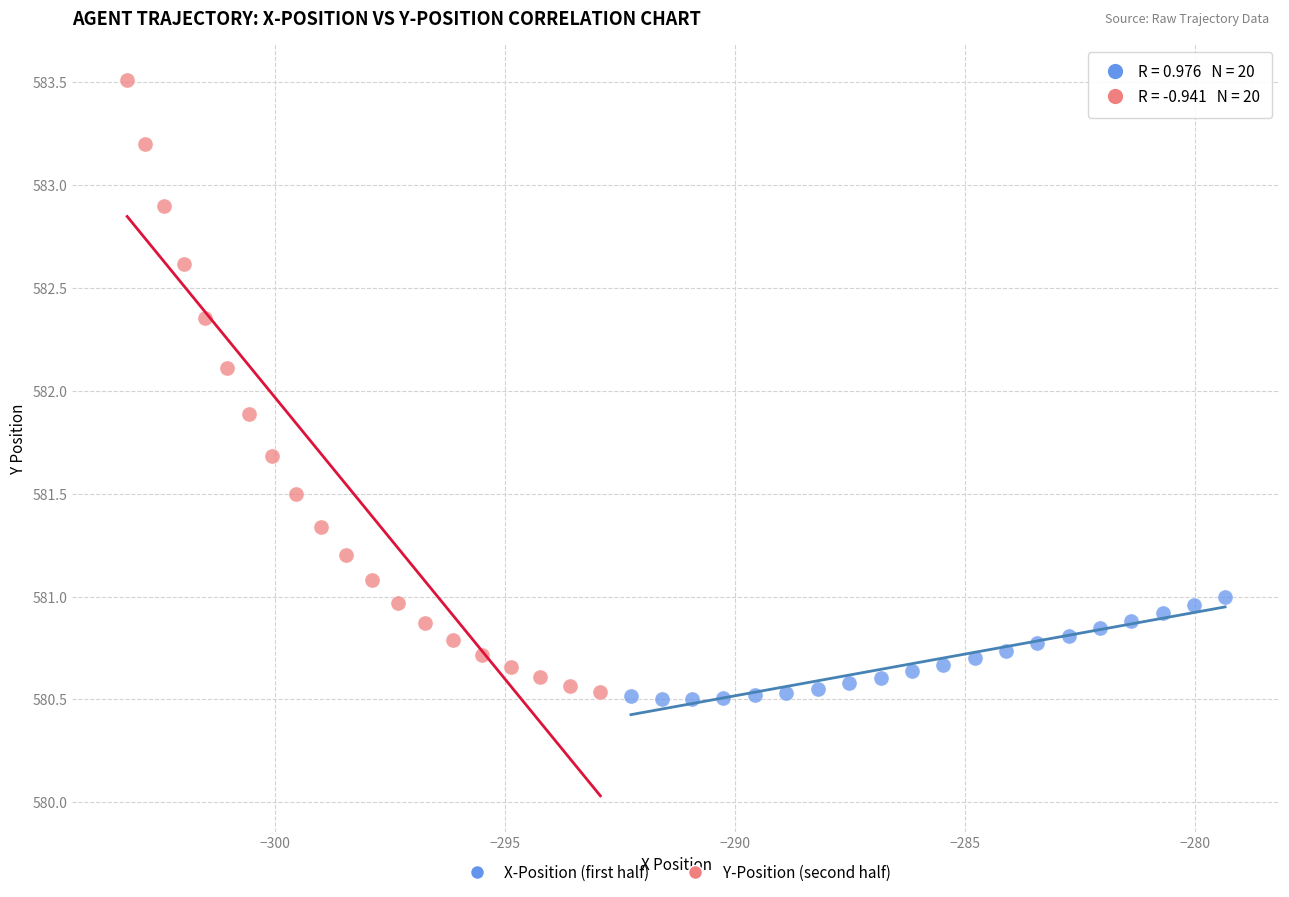

Which series contains the lowest Y value?

X-Position (first half)